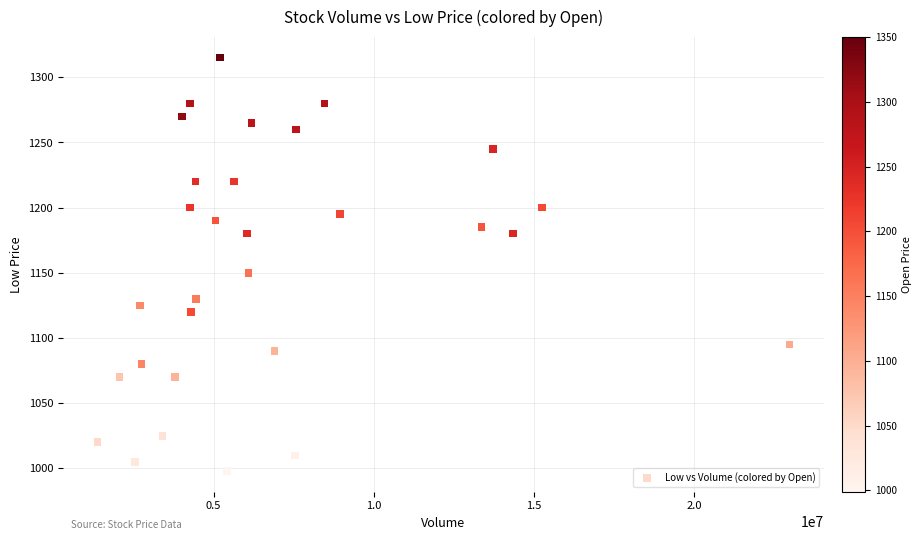

What Y value in the scatter plot is closest to 1156?

1150